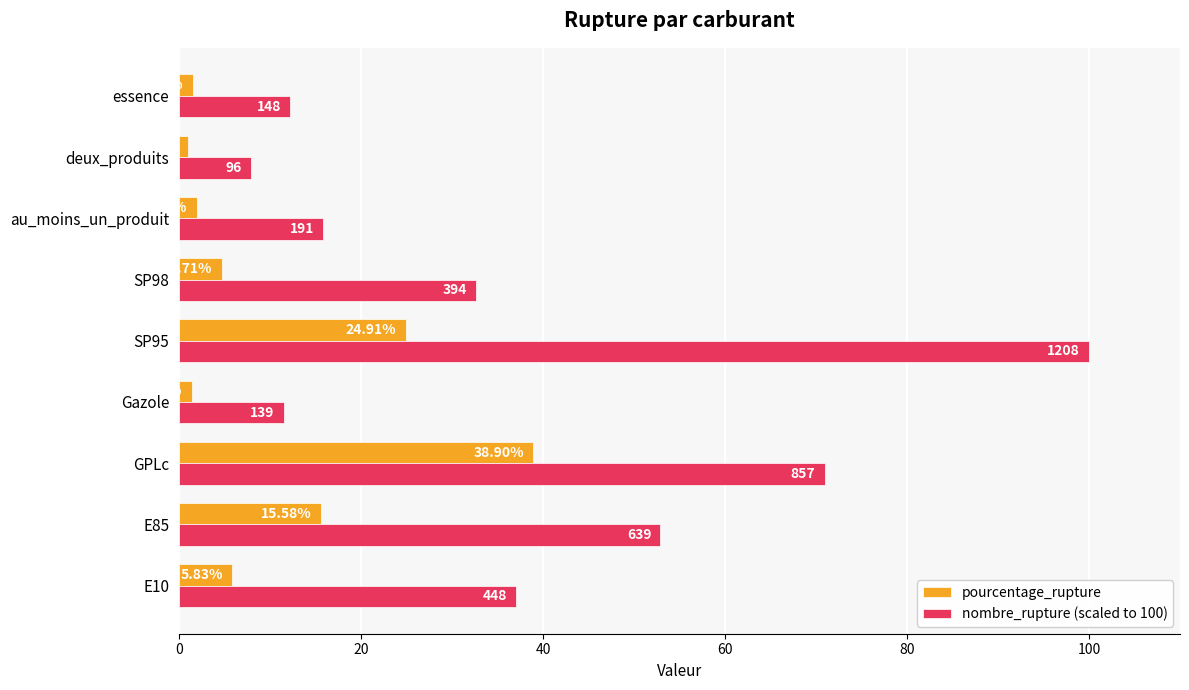

Is the value of pourcentage_rupture at E85 greater than the value of nombre_rupture (scaled to 100) at deux_produits?

Yes